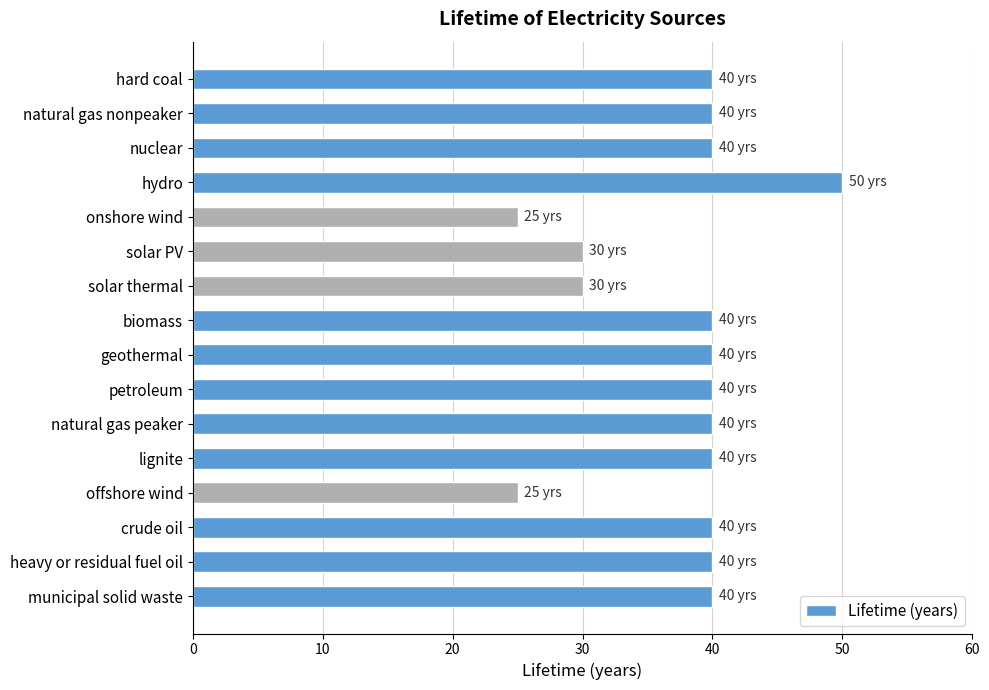

Which label corresponds to the largest value in the chart?

hydro